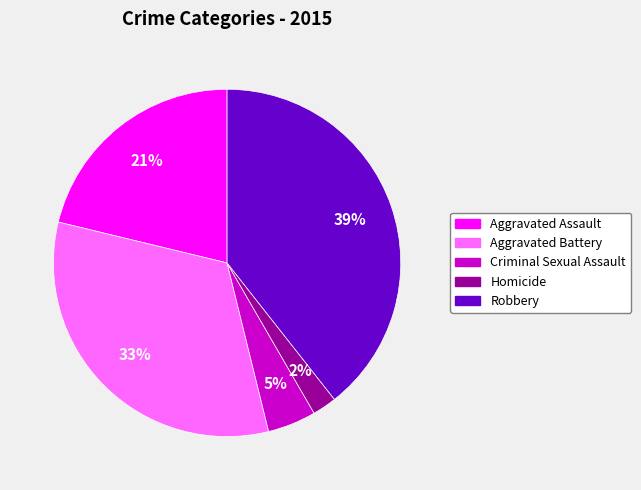

Which category has the smallest portion of the pie?

Homicide